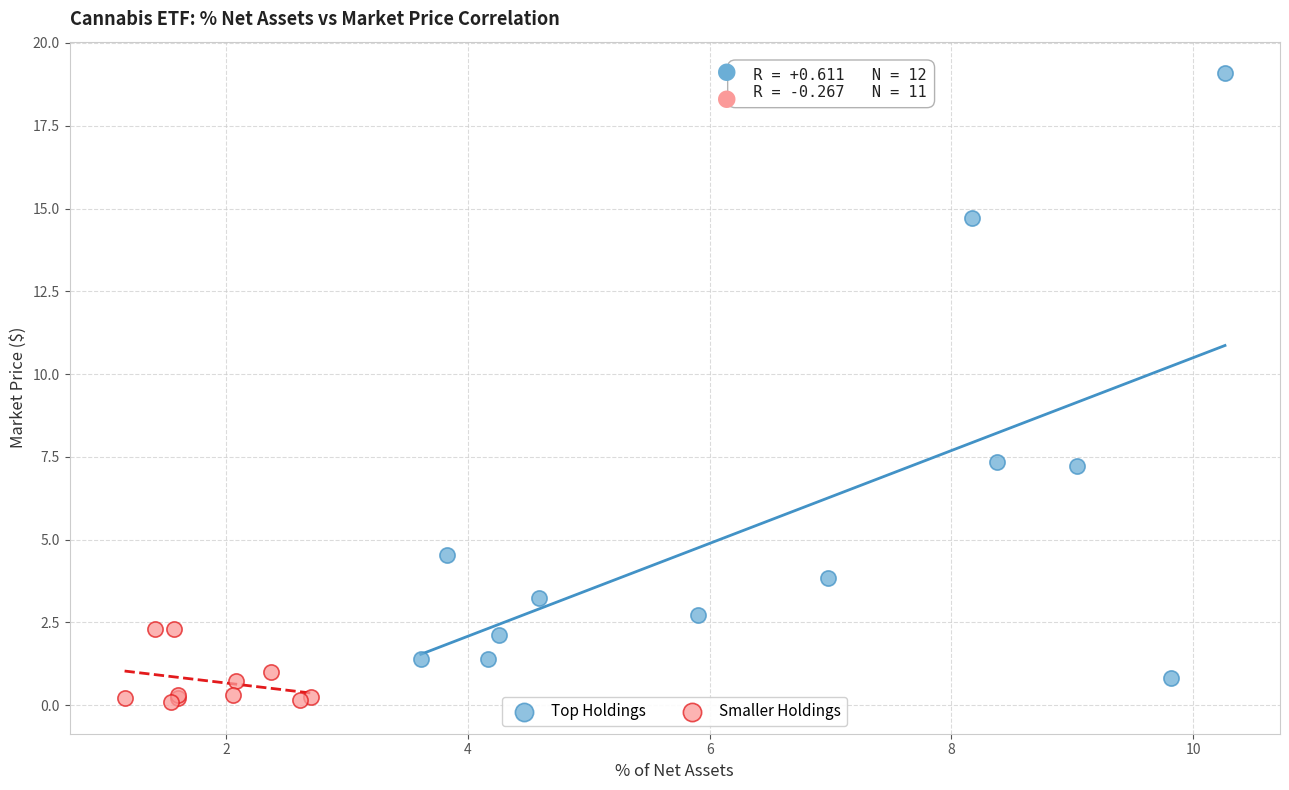

Which series has the widest spread of Y values?

Top Holdings